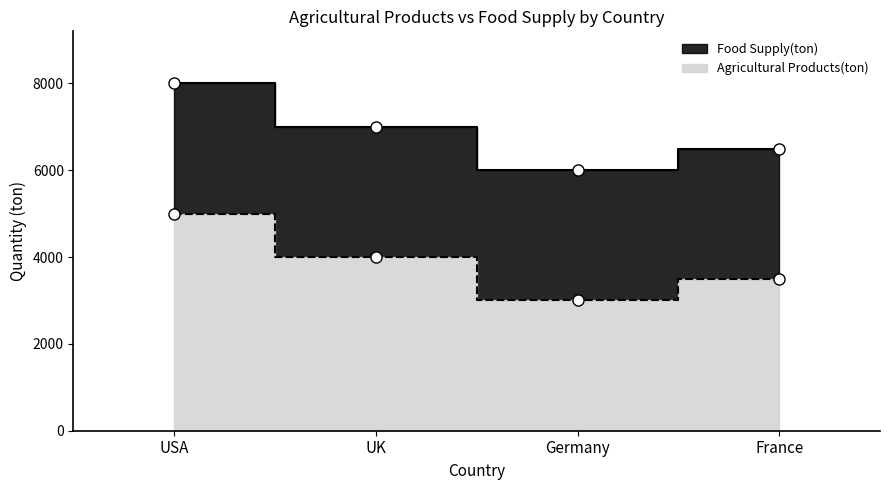

True or false: Food Supply(ton) and Agricultural Products(ton) intersect in this chart.

False